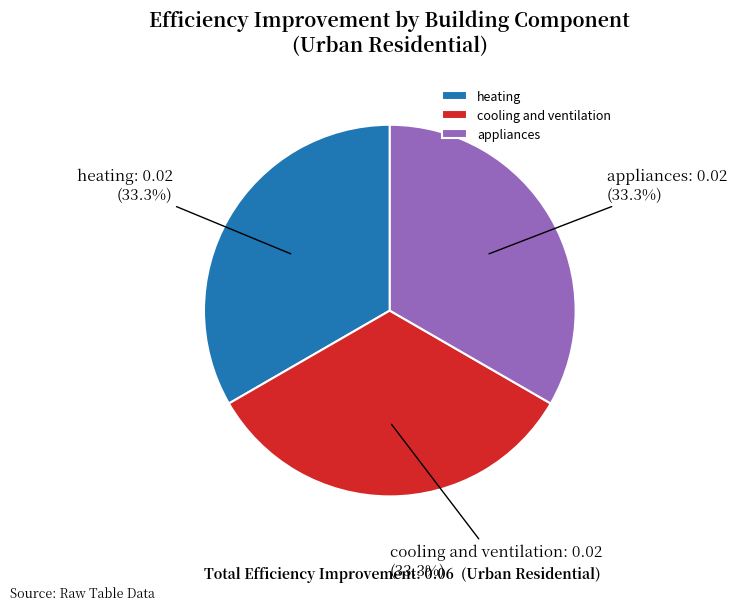

How much of the chart is everything except heating?

66.7%